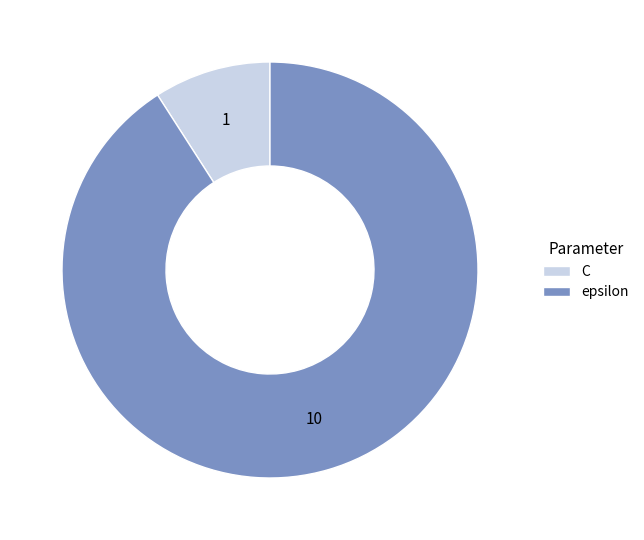

How many segments does this pie chart have?

2